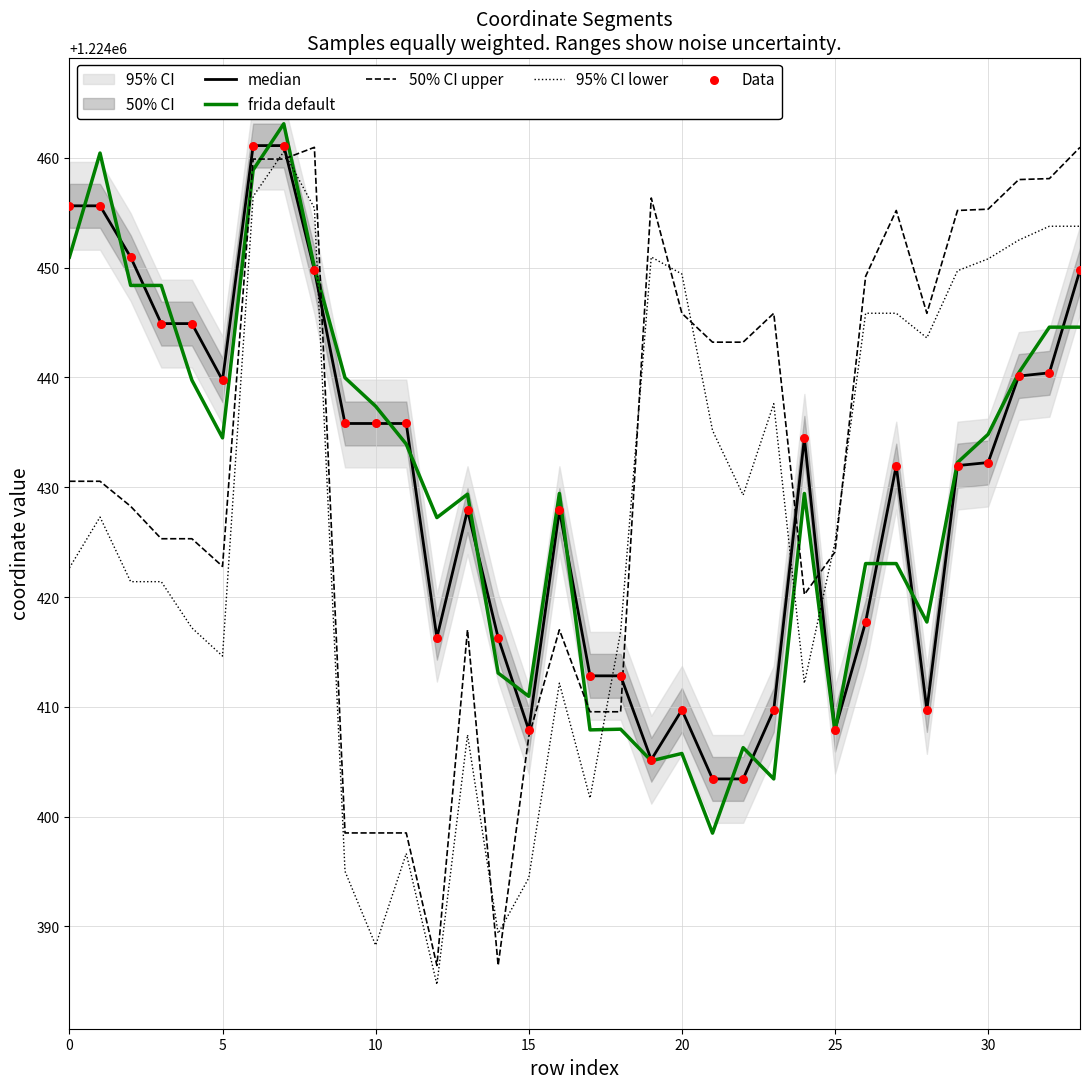

What are all the series names shown in the legend?

median, frida default, 50% CI upper, 95% CI lower, Data